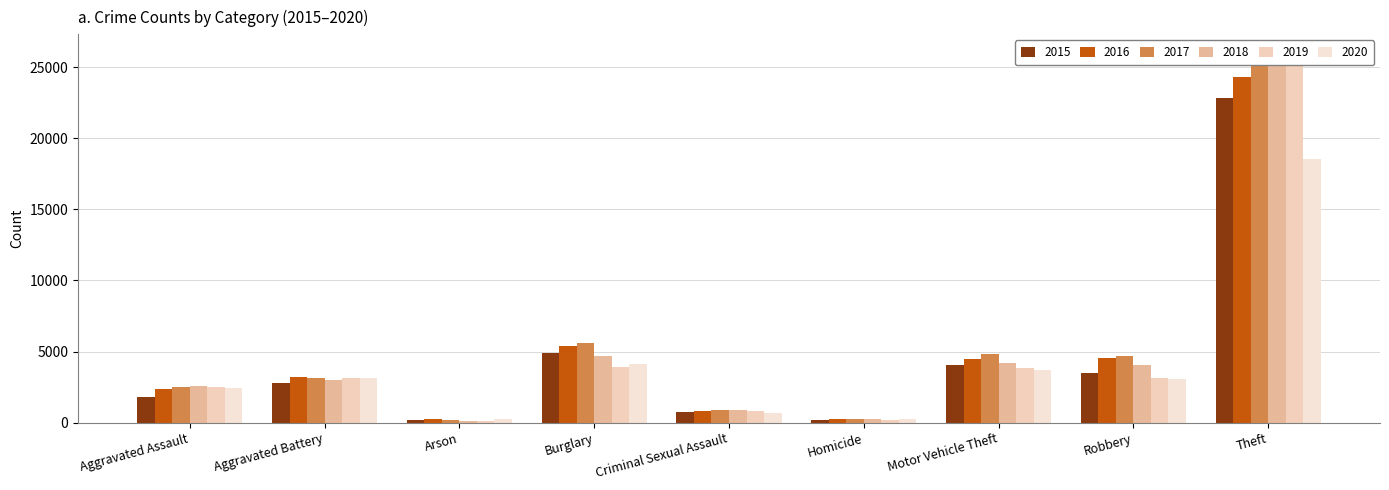

Rank the series by their maximum value, from lowest to highest.

2020, 2015, 2016, 2019, 2017, 2018